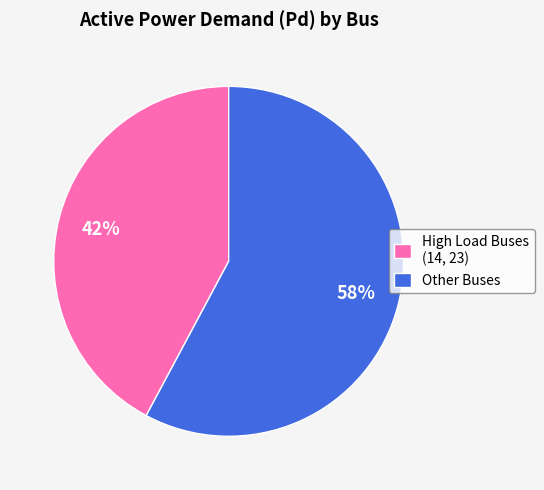

What percentage is the Other Buses slice, to the nearest percent?

58%